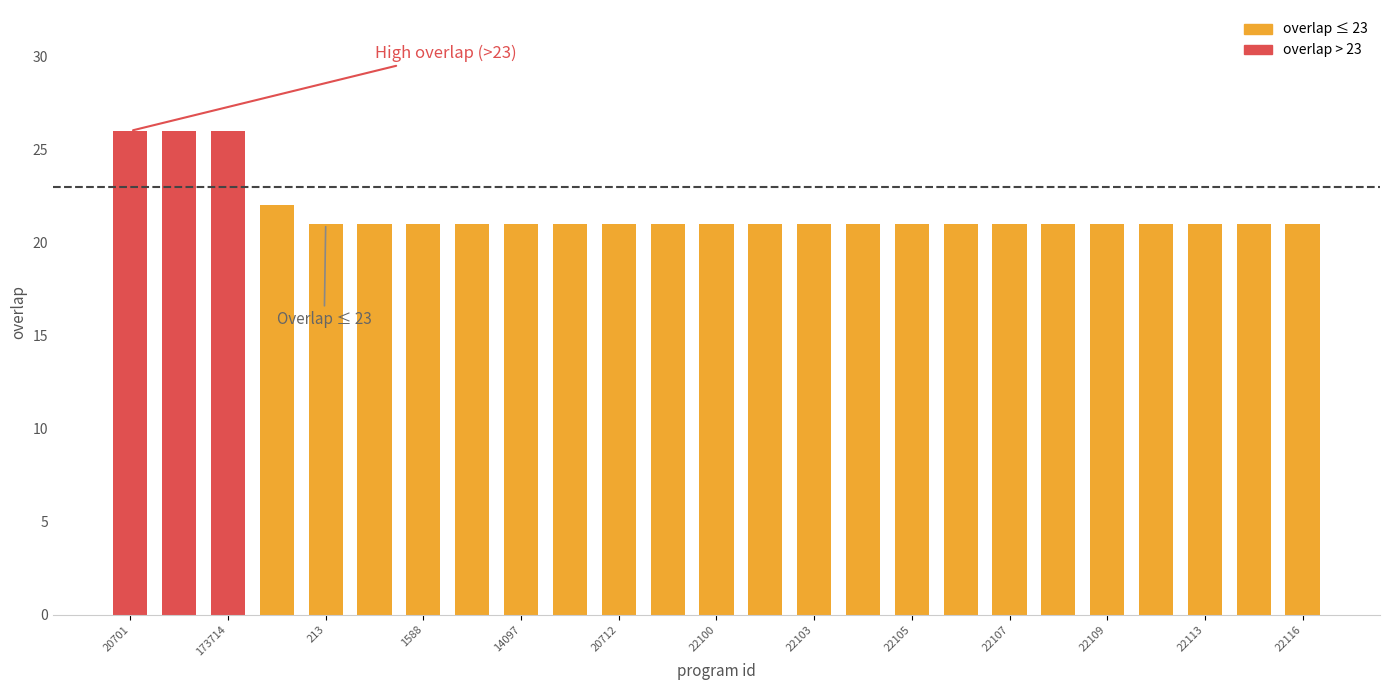

What is the value of the 9th bar from the left?

21